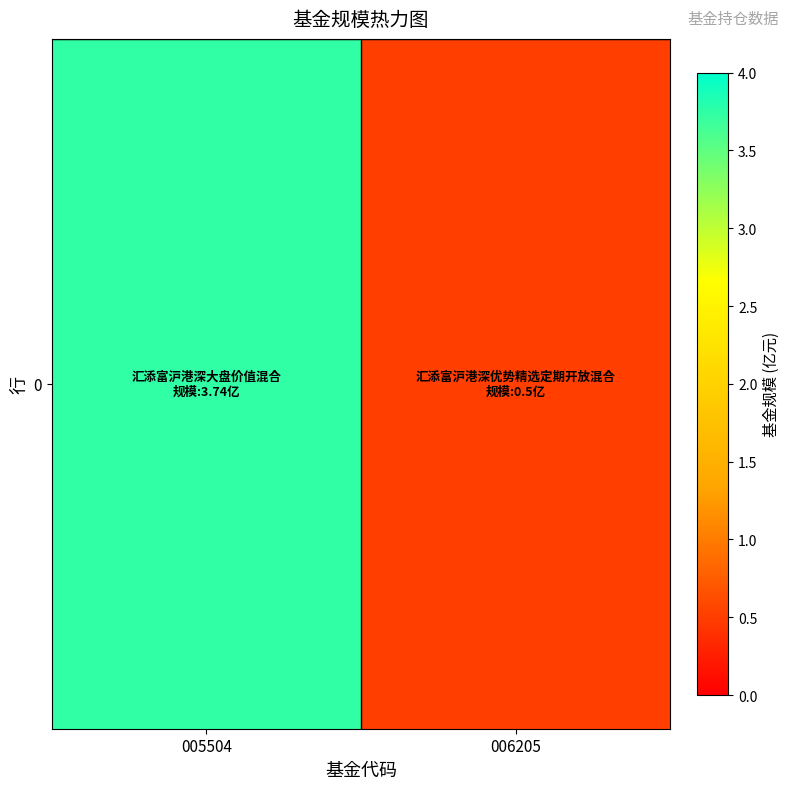

What is the maximum value shown in the chart?

3.7